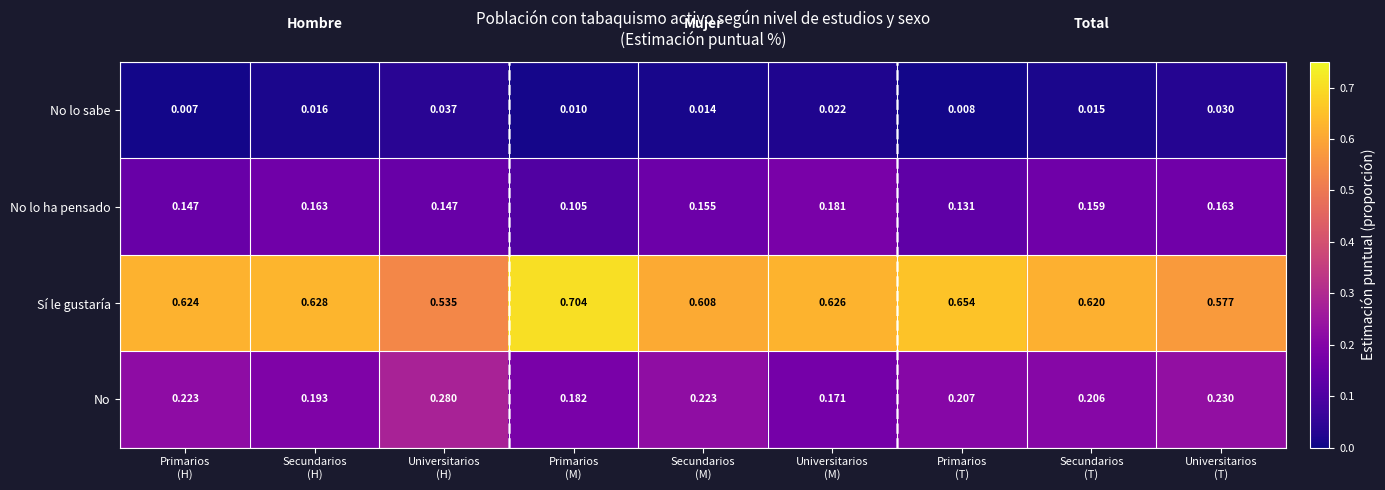

Which series changed the most between Universitarios
(H) and Primarios
(T)?

Sí le gustaría